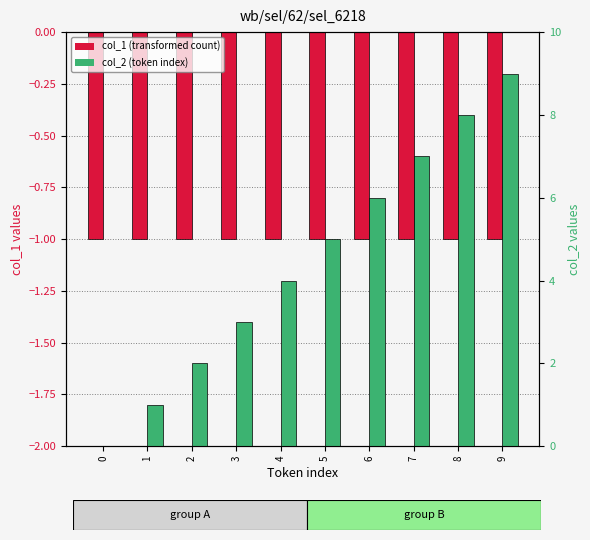

How many data points does each series have?

10